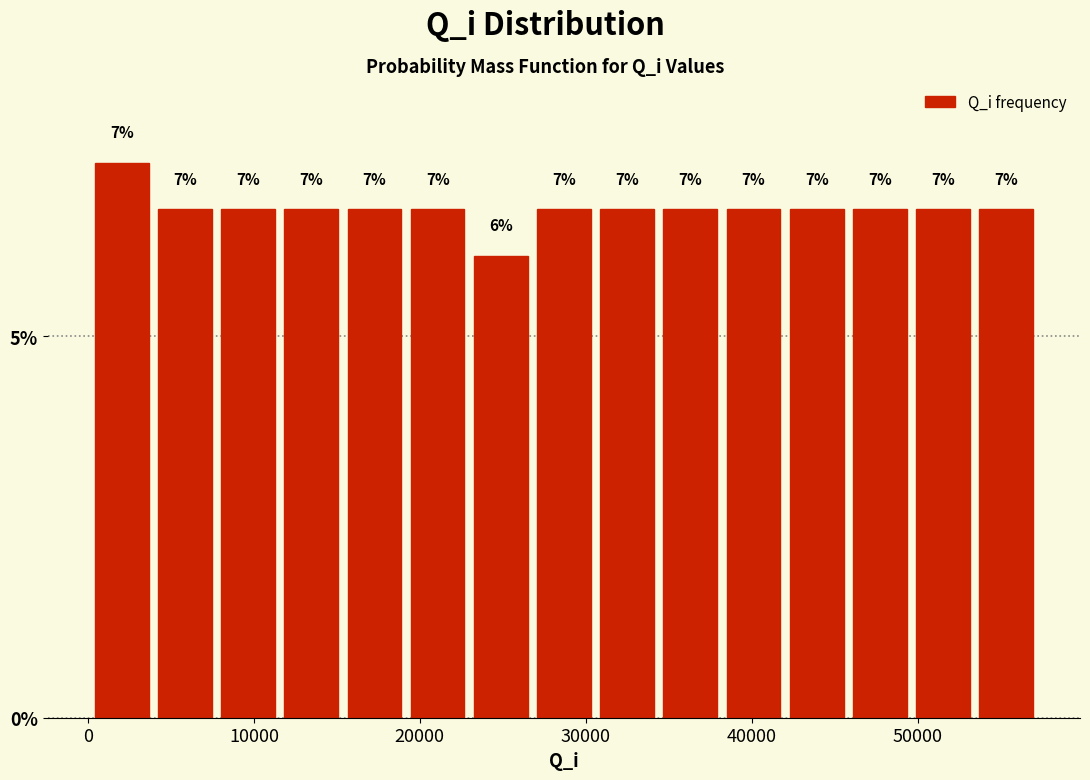

Read against the x-axis, roughly where is the centre of the tallest bar?

2000